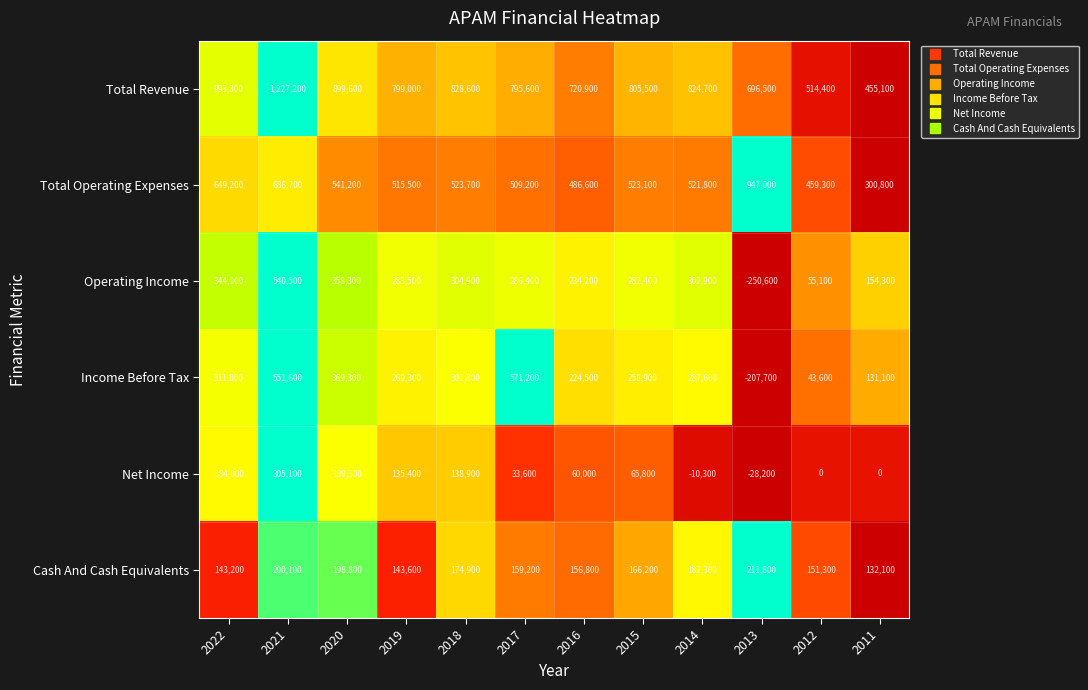

Which series has the largest total across all categories?

Total Revenue